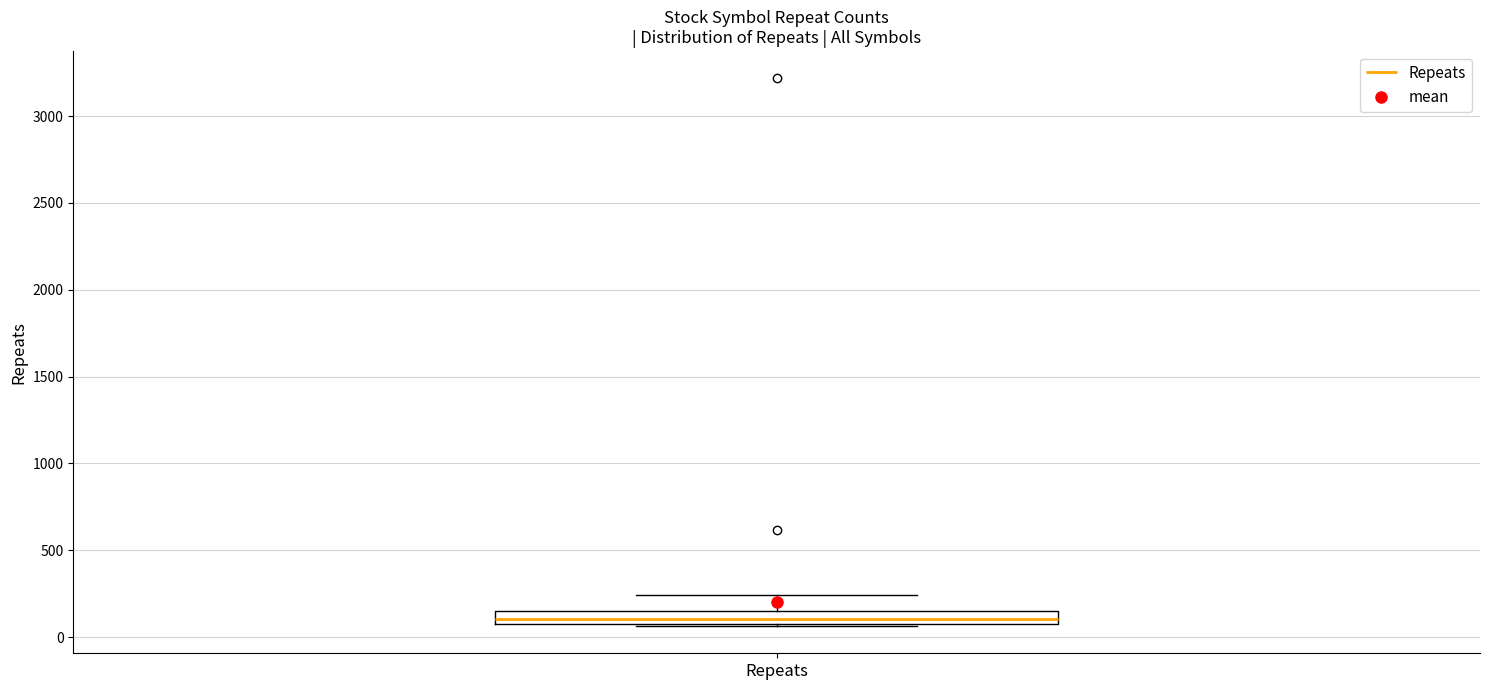

Where is the lower edge of the box for Repeats on the y-axis? The values are not printed on the chart, so give them approximately, as read against the axis.

100